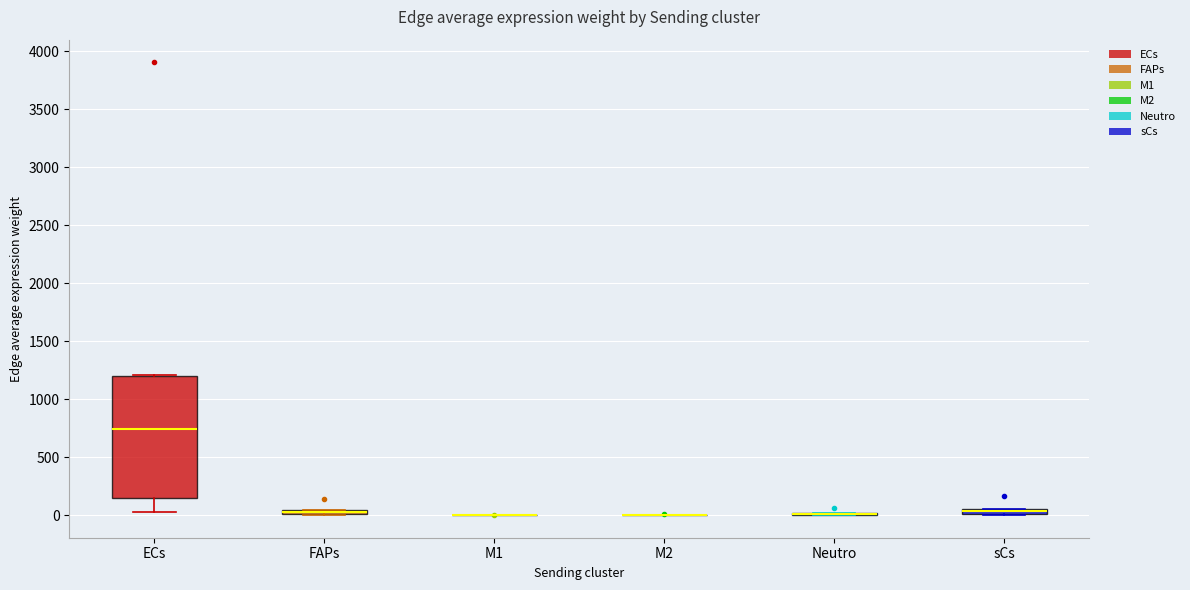

Where is the lower edge of the box for ECs on the y-axis? The values are not printed on the chart, so give them approximately, as read against the axis.

150